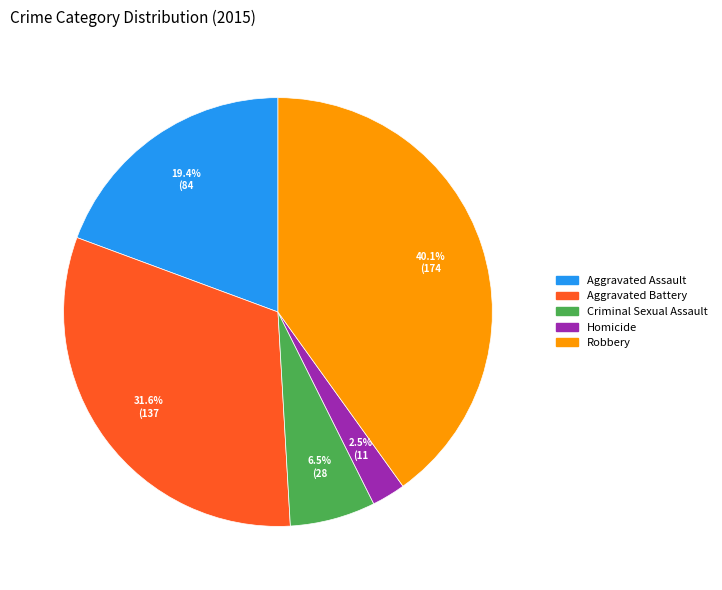

Does Aggravated Assault represent more than half of the total?

No